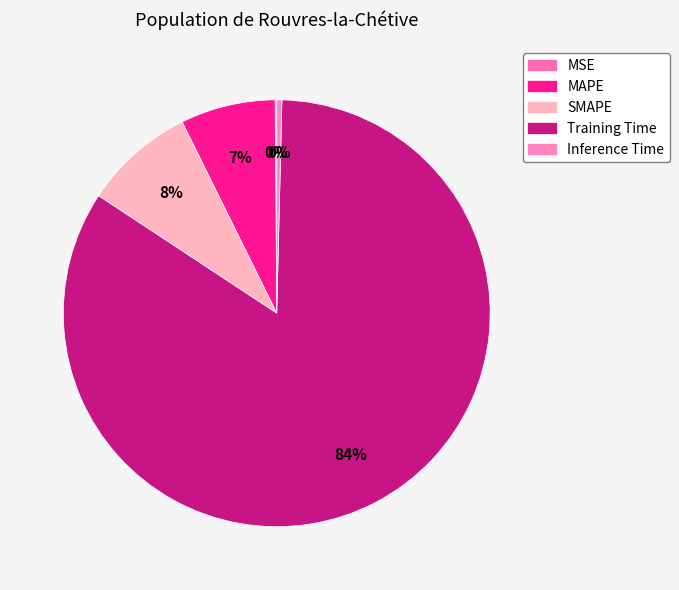

Is MSE the majority of the pie?

No